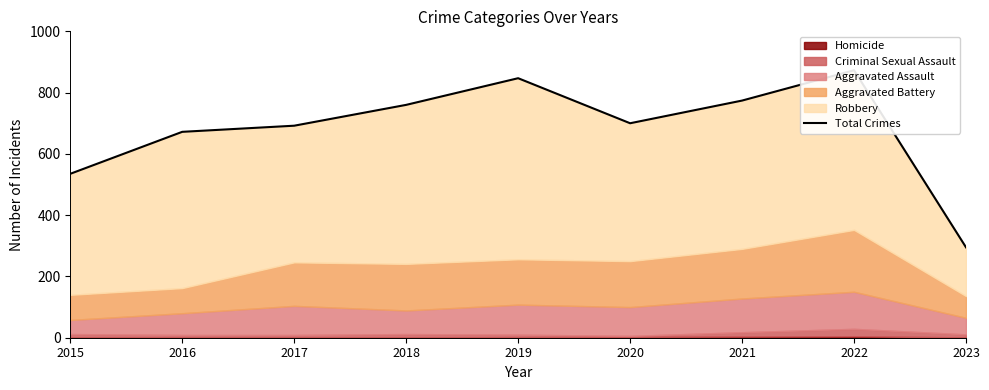

Read the value at 2019.

847